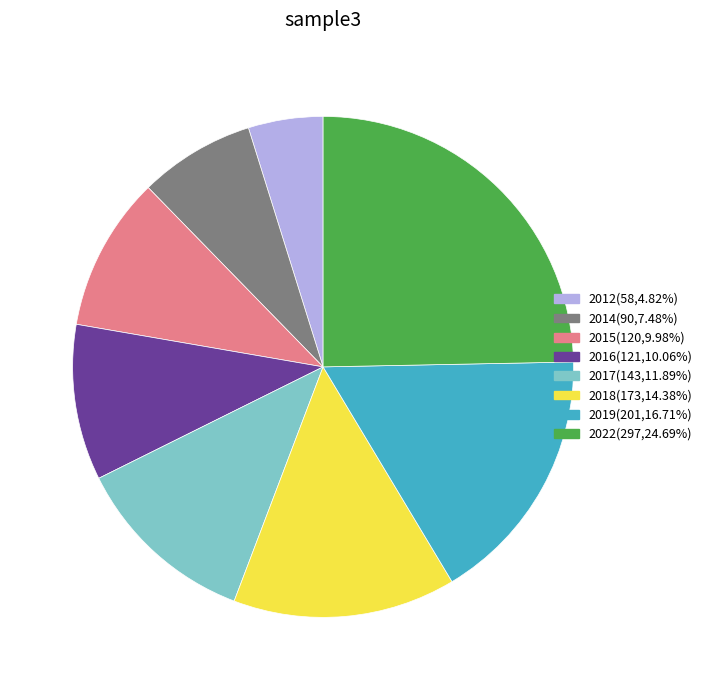

Is 2015 the majority of the pie?

No